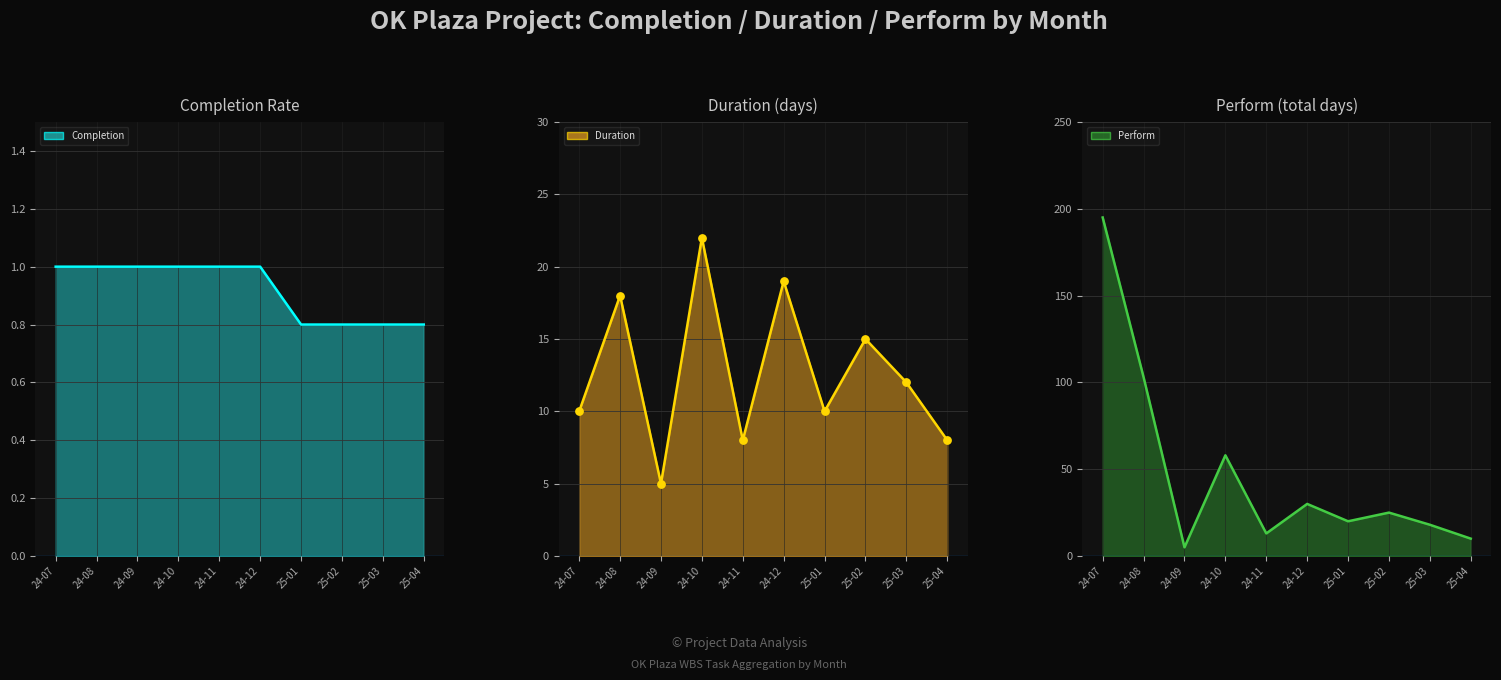

Which series reaches the minimum Y coordinate?

Completion